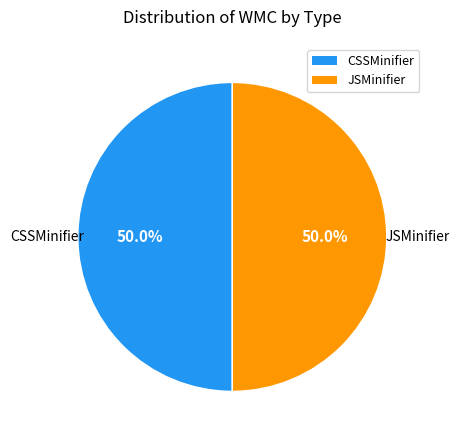

What is the ratio of the value at JSMinifier to the value at CSSMinifier?

1.0